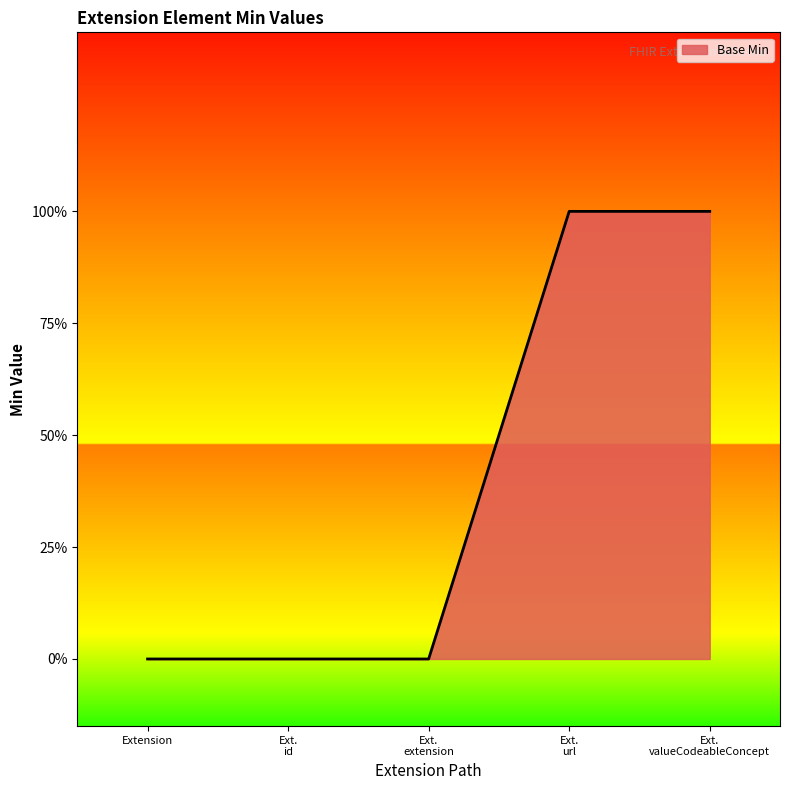

List the labels in order of value, largest first.

Ext. url, Ext. valueCodeableConcept, Extension, Ext. id, Ext. extension